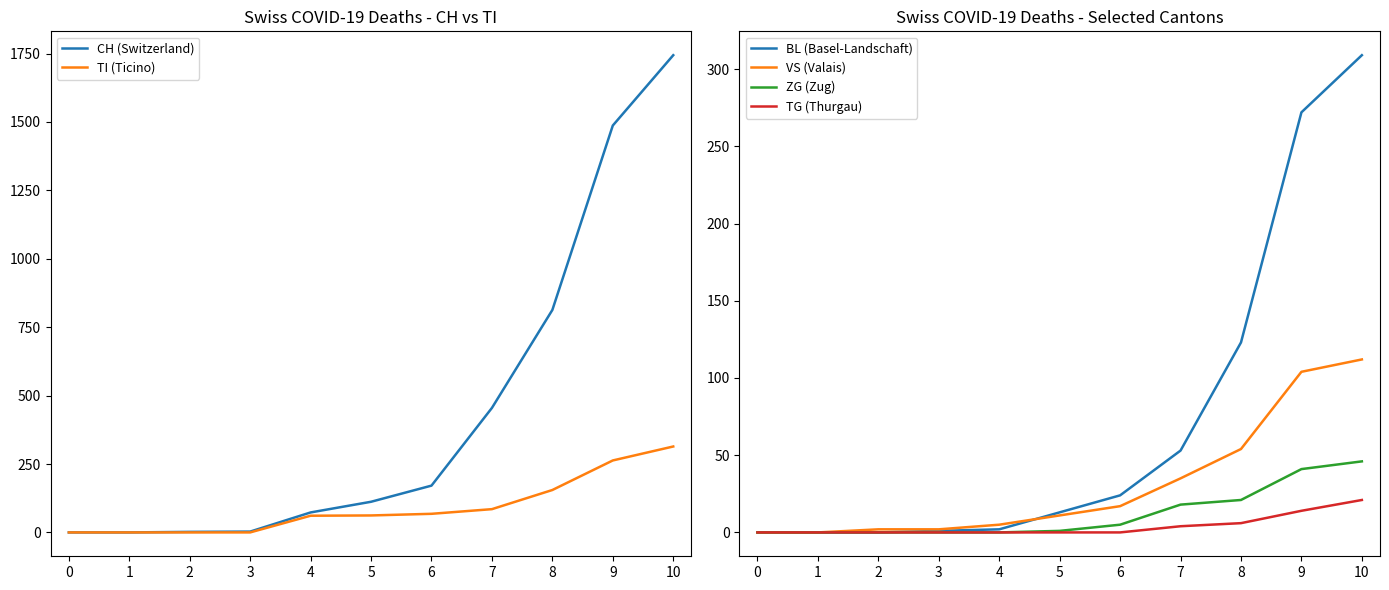

How many lines are shown in the chart?

6